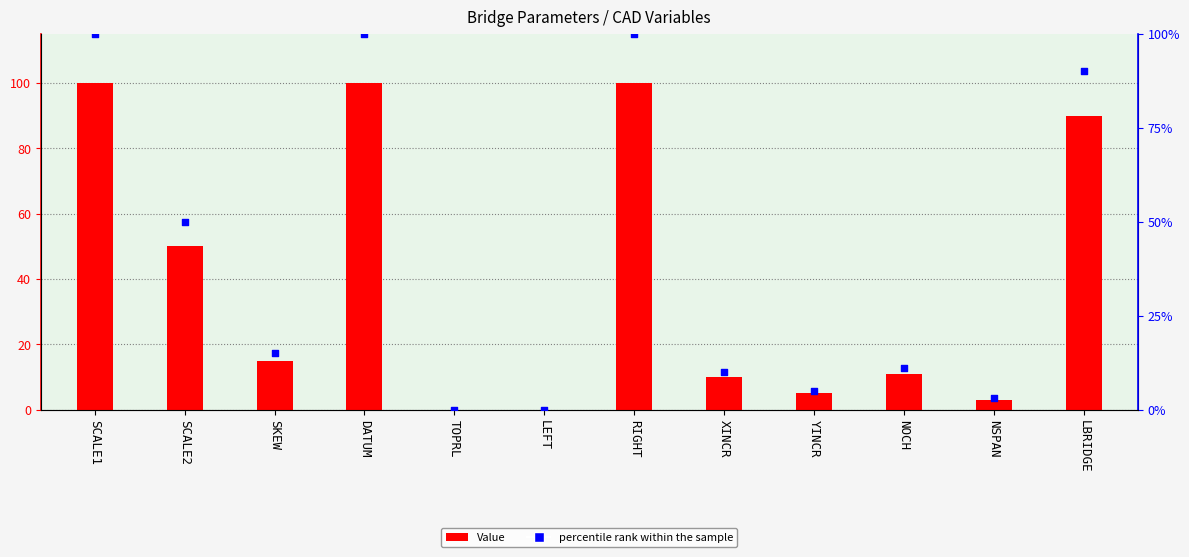

At which category is the sum across all series the highest?

SCALE1